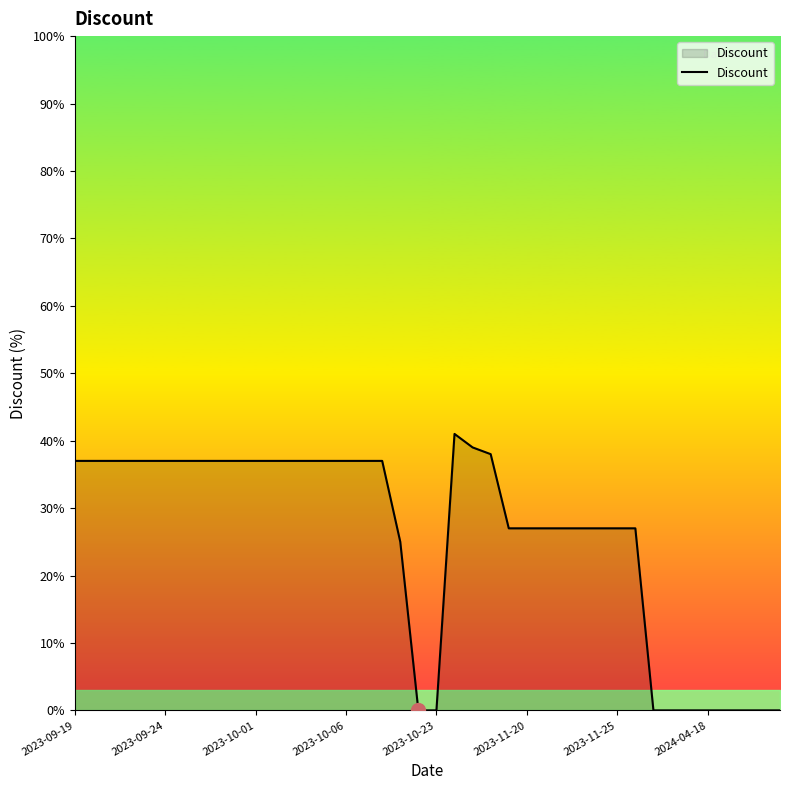

How many lines are shown in the chart?

1